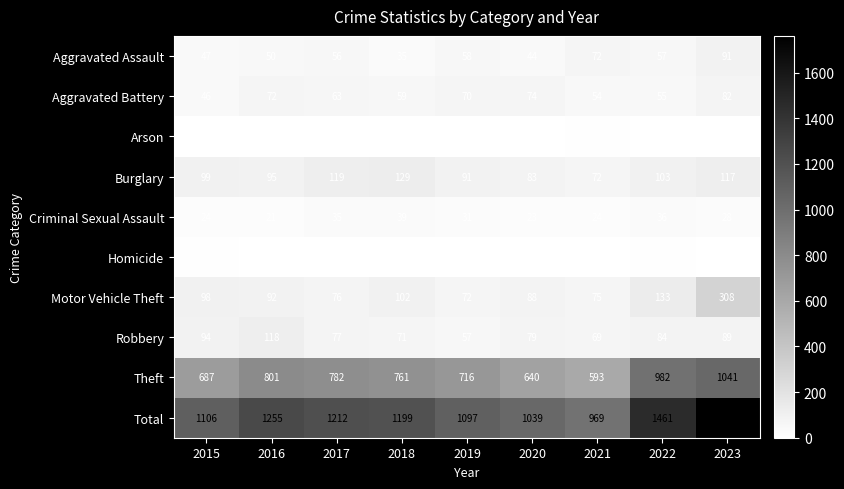

At which label is Aggravated Battery closest to 64?

2017